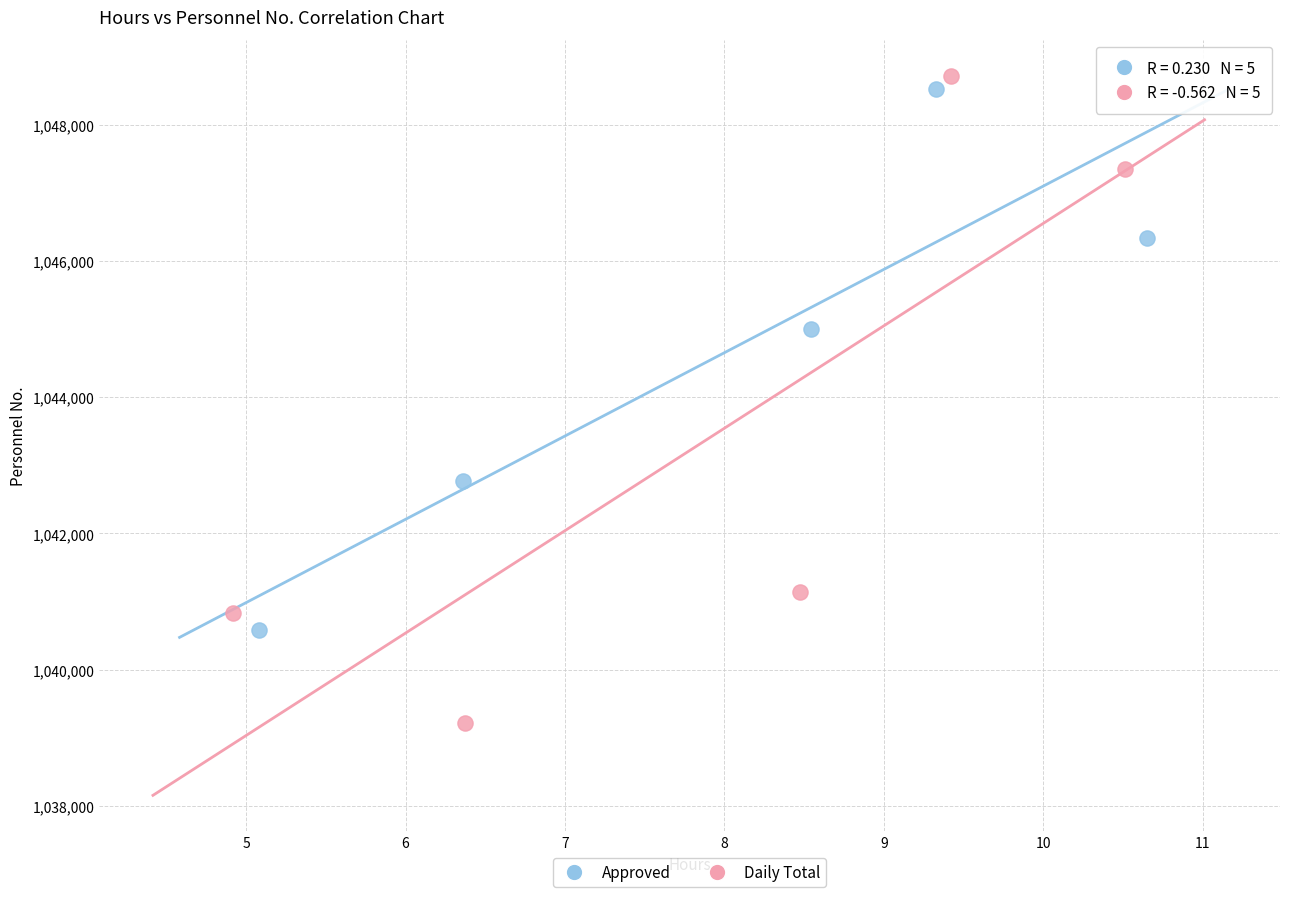

Which series reaches the minimum Y coordinate?

Daily Total